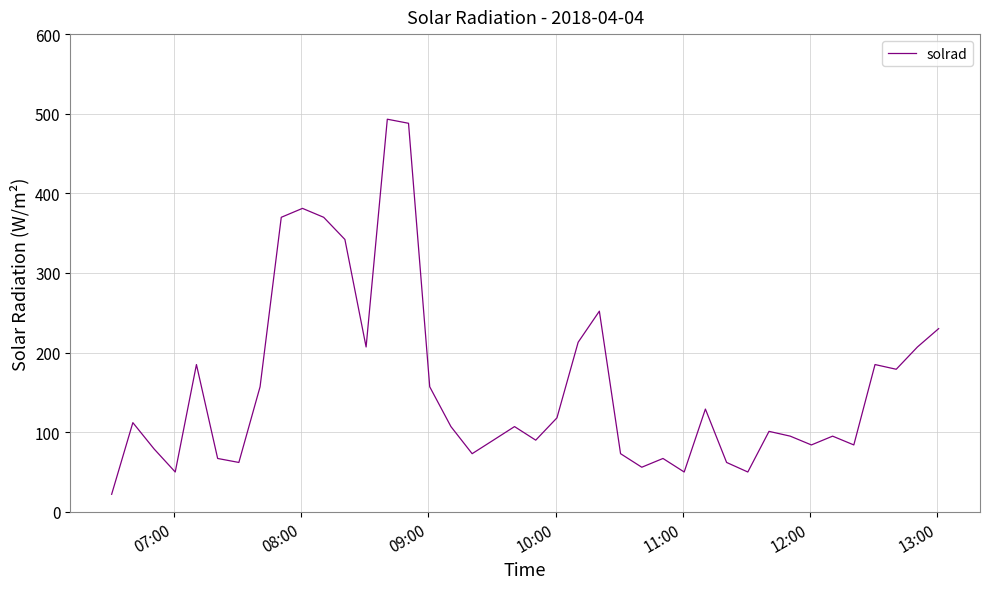

What is the maximum value shown in the chart?

493.1